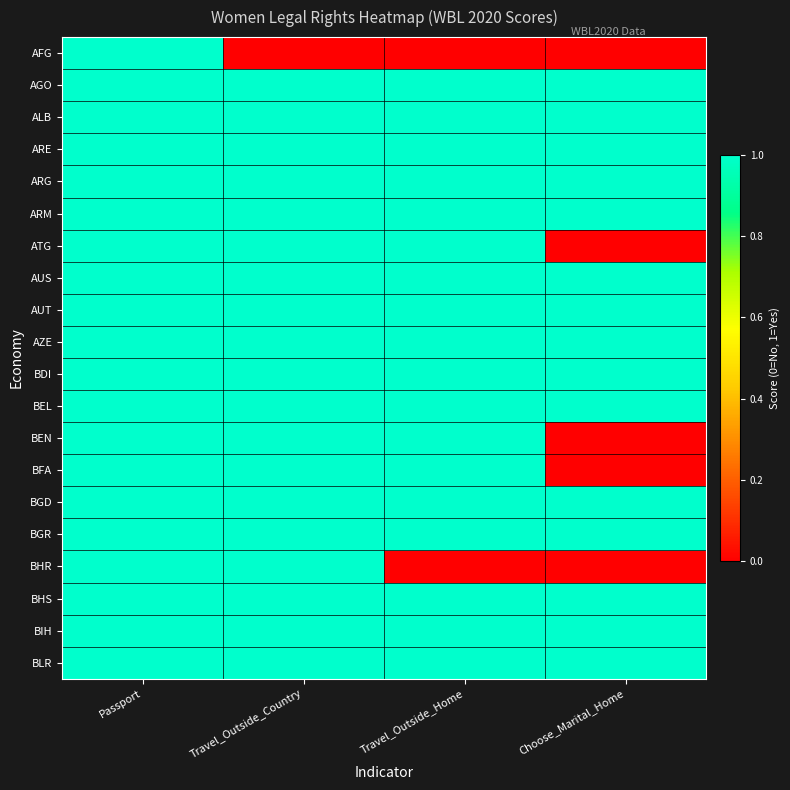

Which series changed the most between Travel_Outside_Country and Choose_Marital_Home?

ATG